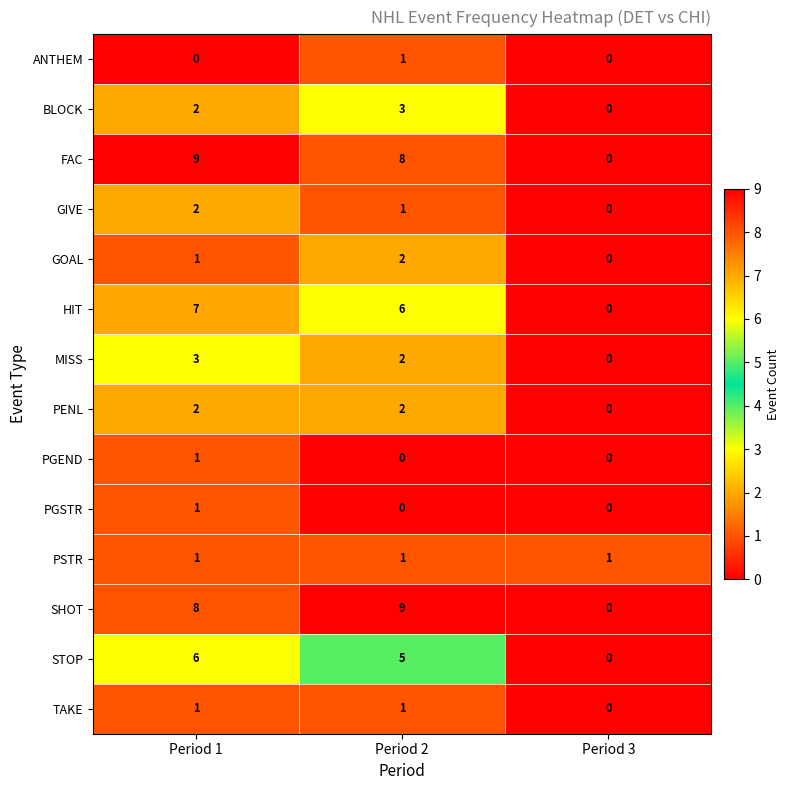

At which label does STOP reach its minimum?

Period 3